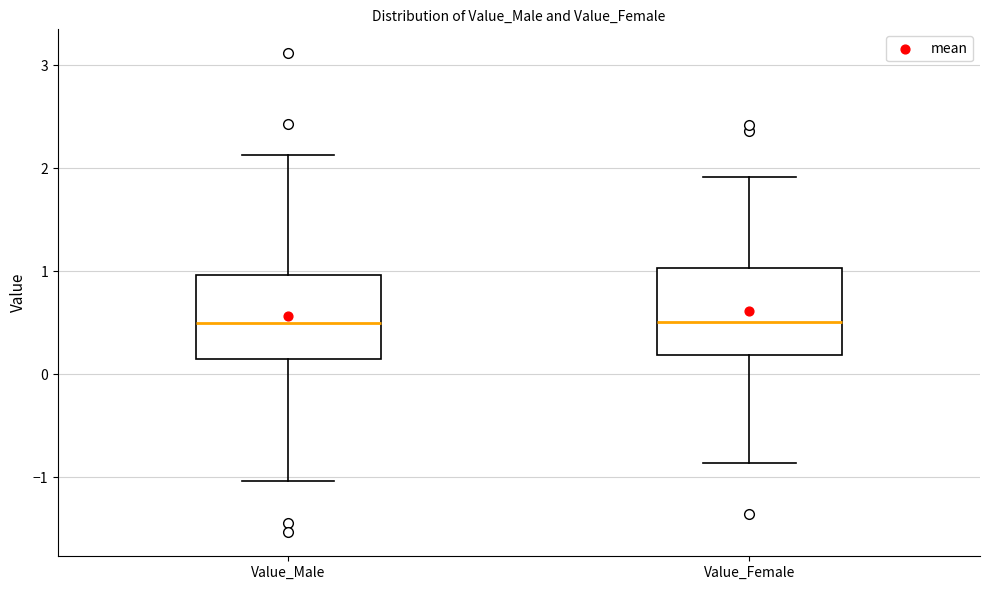

Reading left to right, transcribe this box plot: for each box, give where its median line is, the range the box spans, and where its two whiskers end, as read against the y-axis. The values are not printed on the chart, so give them approximately, as read against the axis.

Value_Male: median 0.5, box 0.1 to 1.0, whiskers -1.0 to 2.1
Value_Female: median 0.5, box 0.2 to 1.0, whiskers -0.9 to 1.9